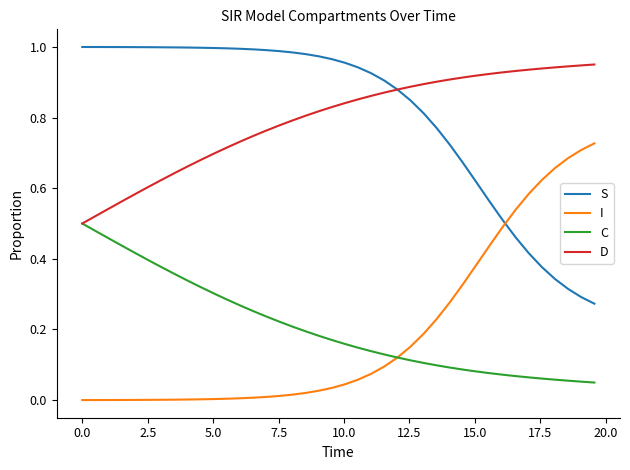

List the series in order of their peak value, highest first.

S, D, I, C